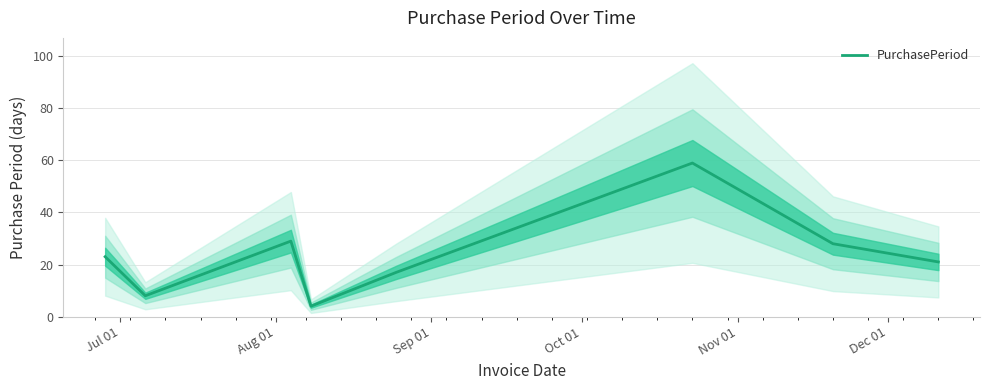

True or false: the data has more than 0 interior local peaks.

True